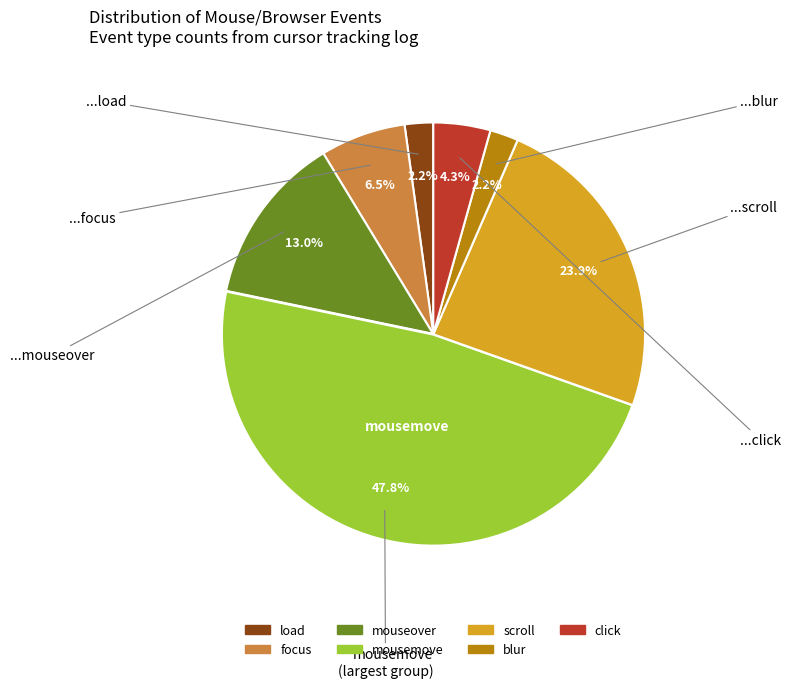

True or false: load accounts for 2% of the total.

True